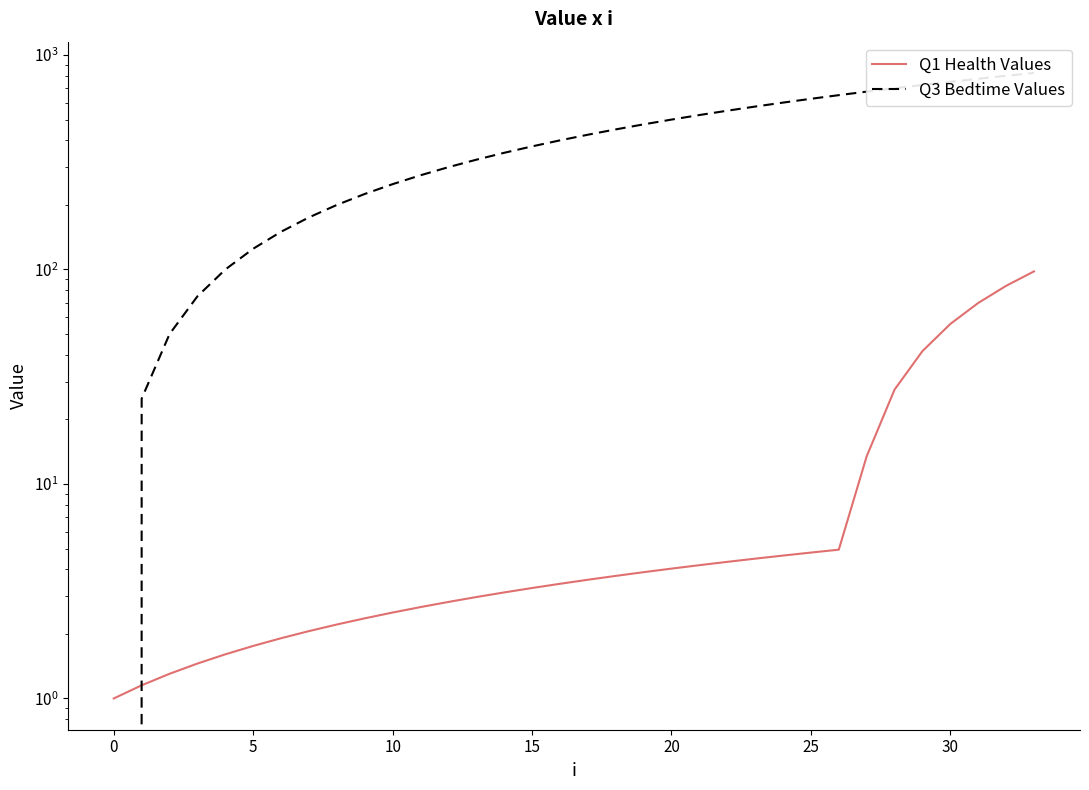

True or false: Q1 Health Values has more than 2 points higher than both neighbors.

False